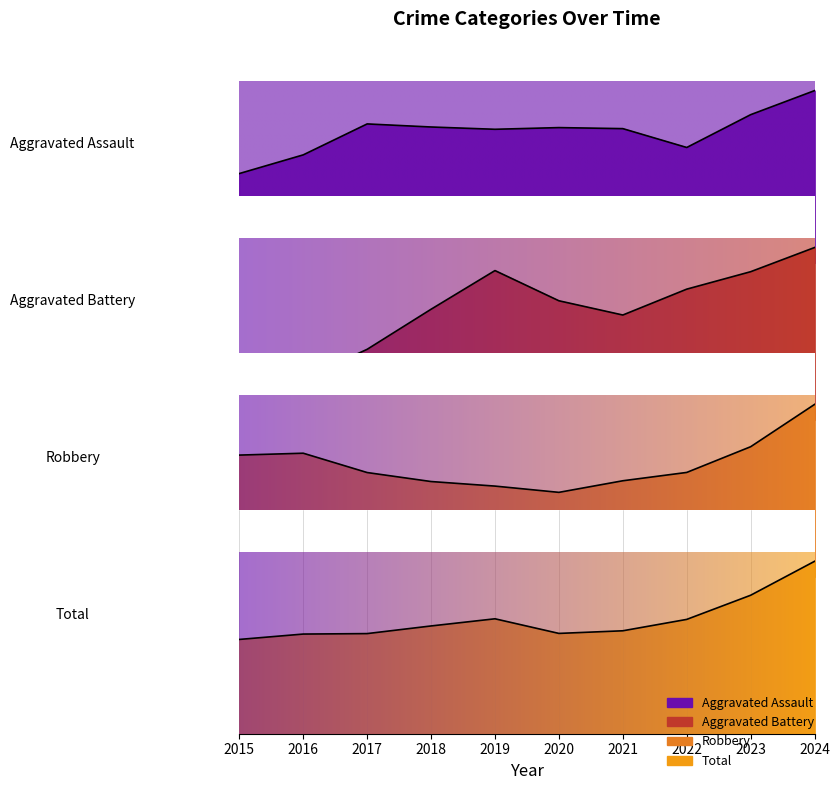

Where does the Aggravated Assault series first go above 5?

2017